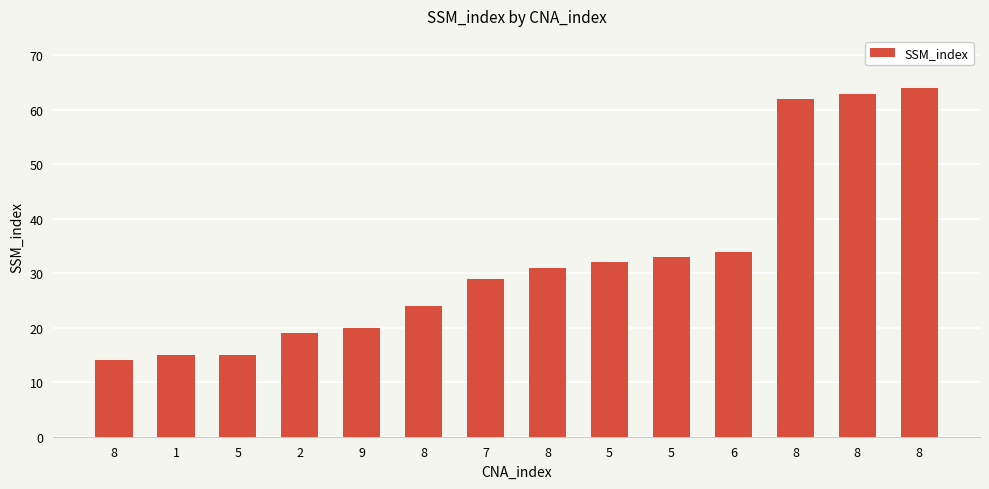

Rank the categories by value from lowest to highest.

8, 1, 5, 2, 9, 8, 7, 8, 5, 5, 6, 8, 8, 8